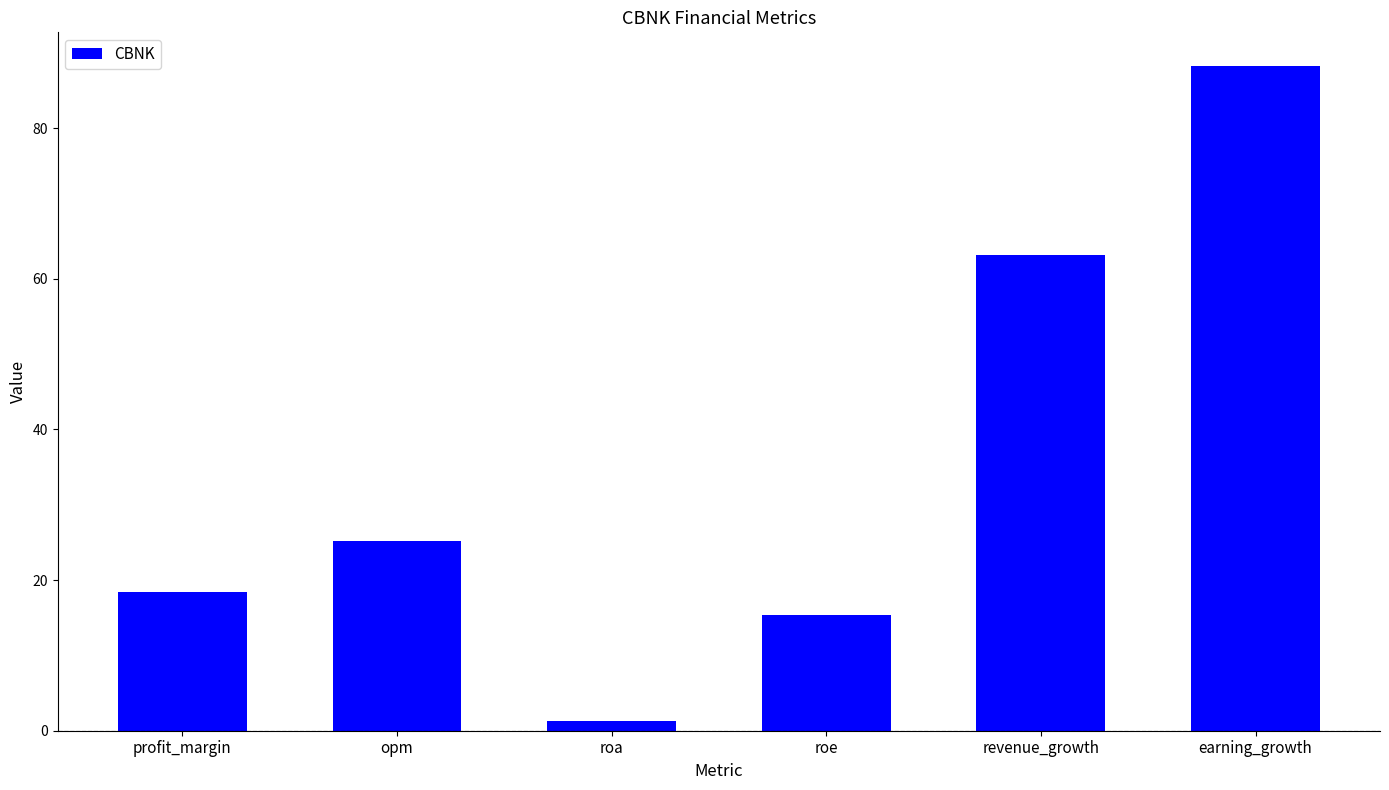

Which has a higher value, opm or profit_margin?

opm